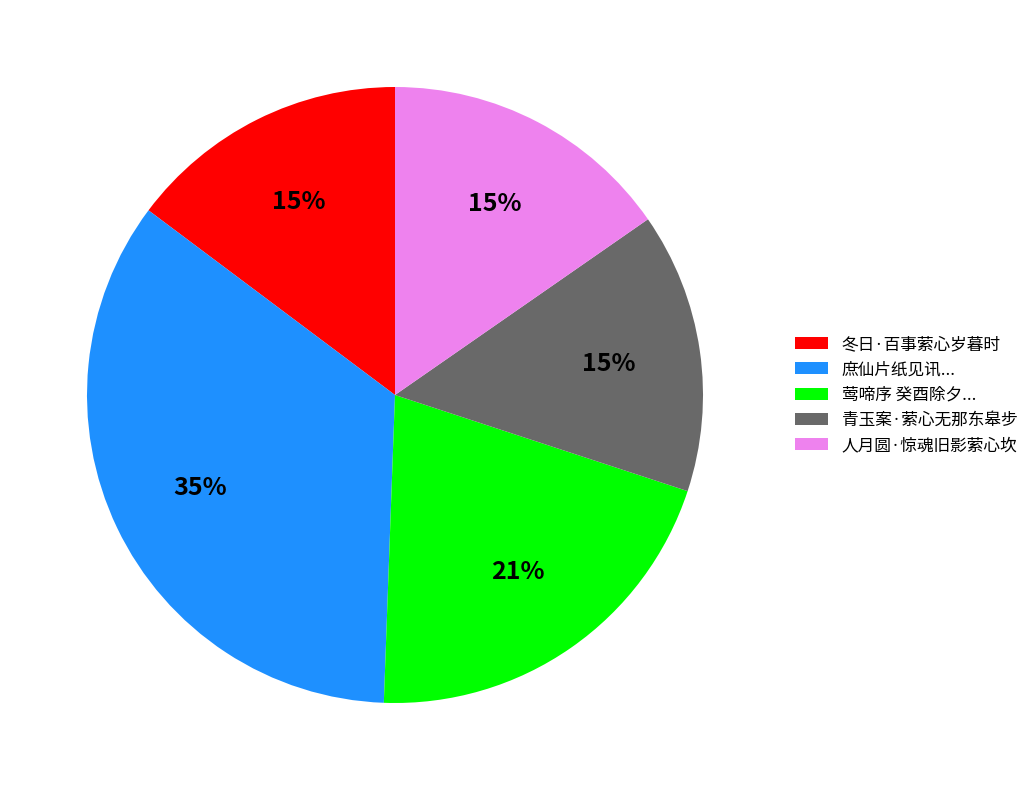

Is it true that 莺啼序 癸酉除夕... is 21% of the pie?

True